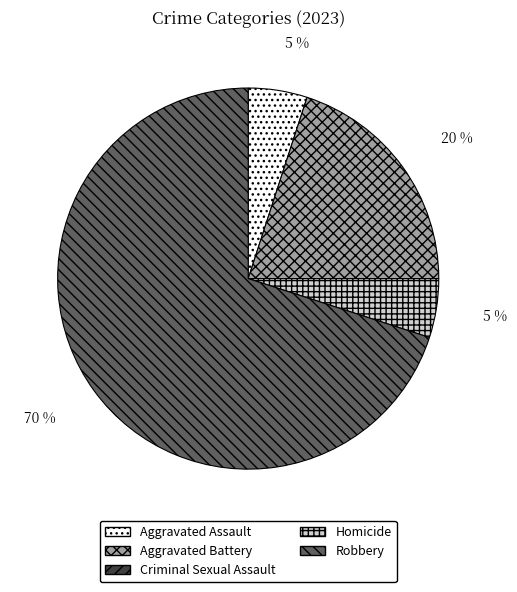

Which category has the biggest portion of the pie?

Robbery